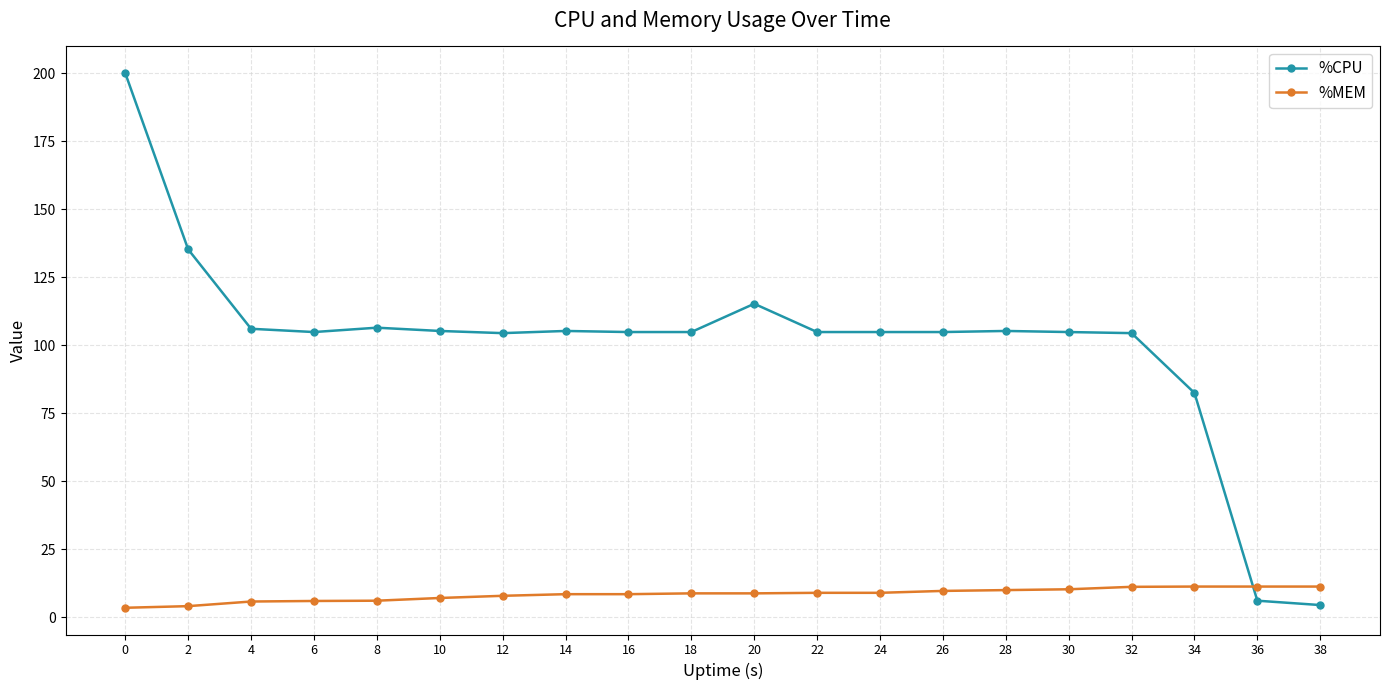

What is the minimum value for %CPU?

4.4